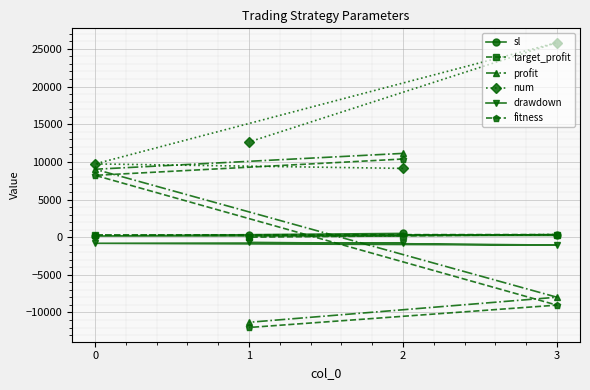

True or false: fitness has more than 0 points higher than both neighbors.

False